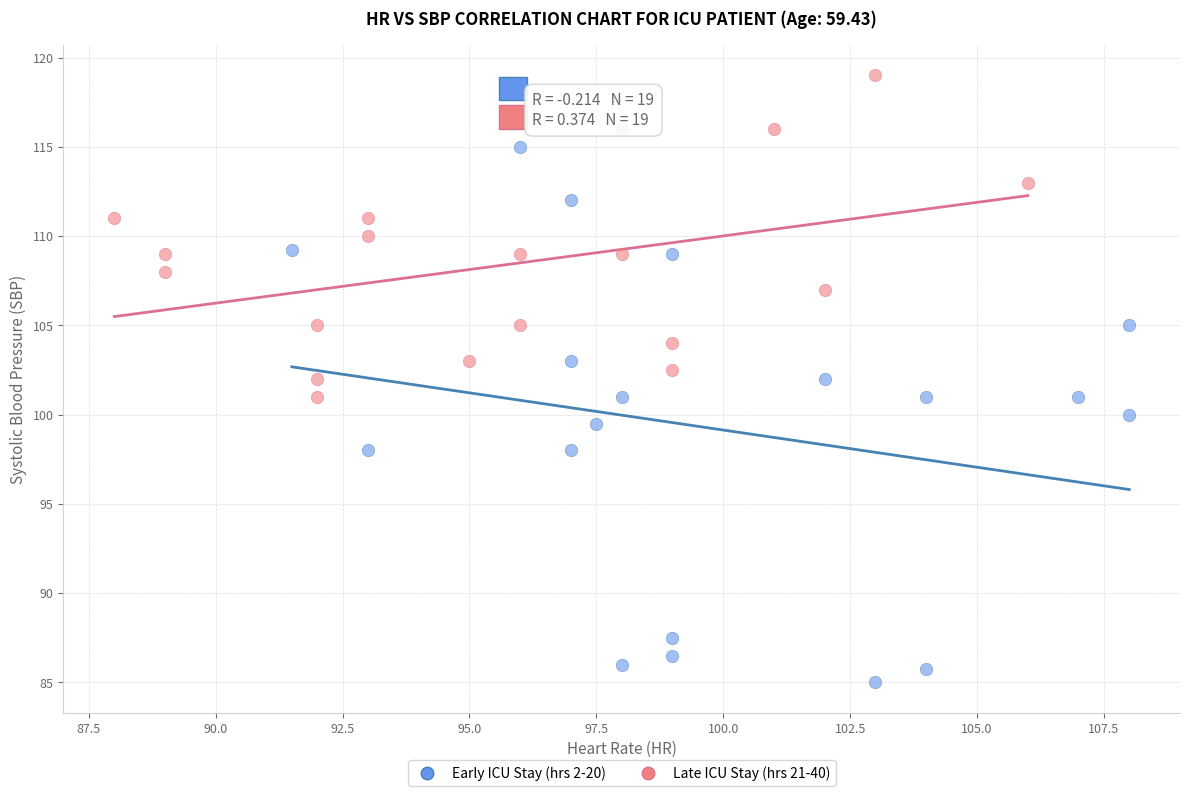

Which series has the widest spread of Y values?

Early ICU Stay (hrs 2-20)